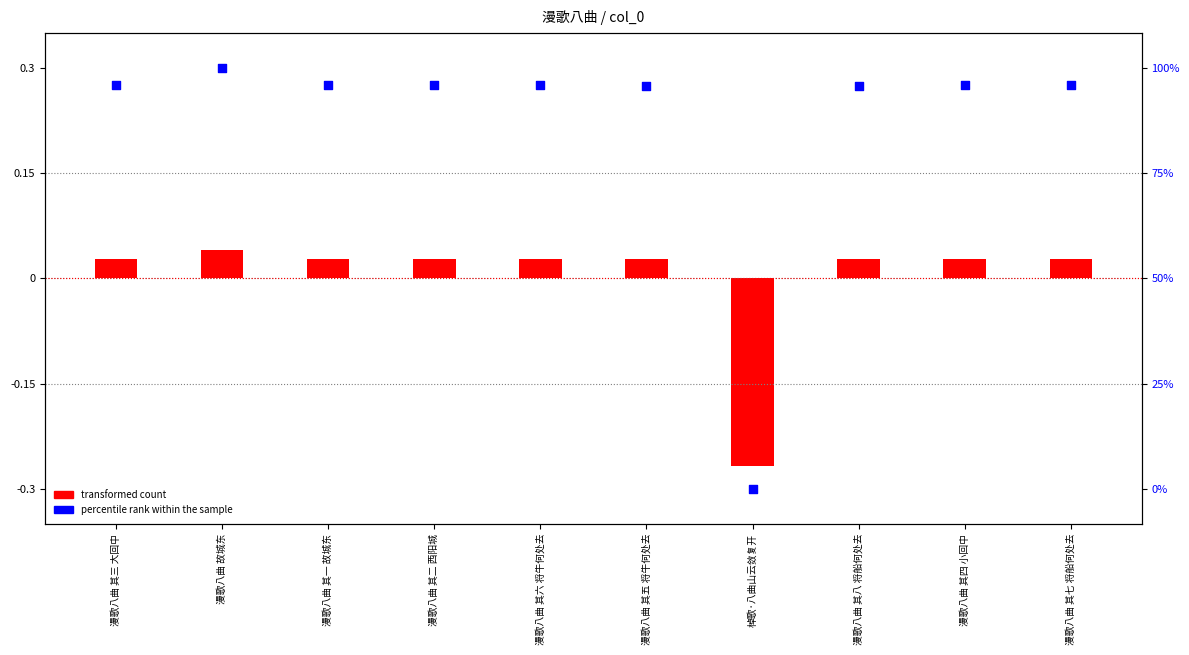

What are all the series names shown in the legend?

transformed count, percentile rank within the sample